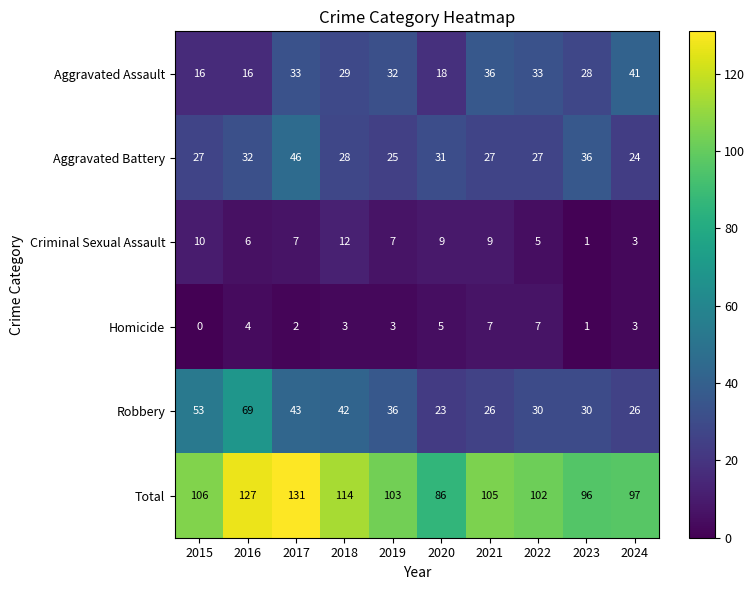

What is the sum of the Homicide values at 2020 and 2016?

9